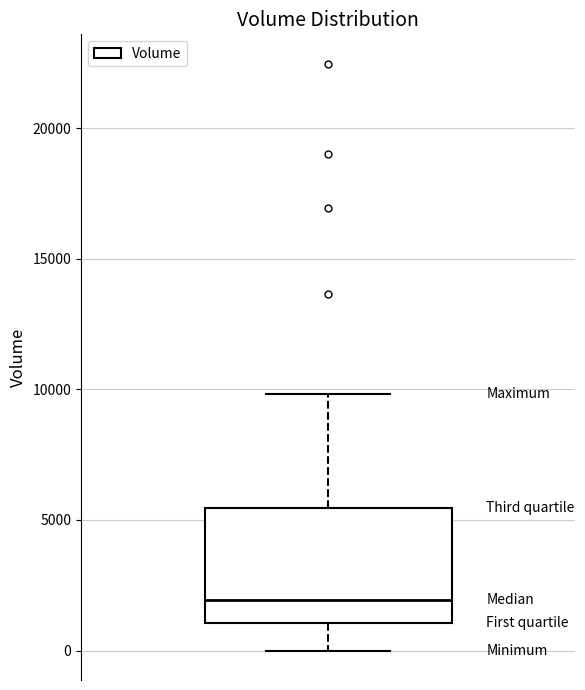

Where does the upper whisker of the box end on the y-axis? The values are not printed on the chart, so give them approximately, as read against the axis.

10000